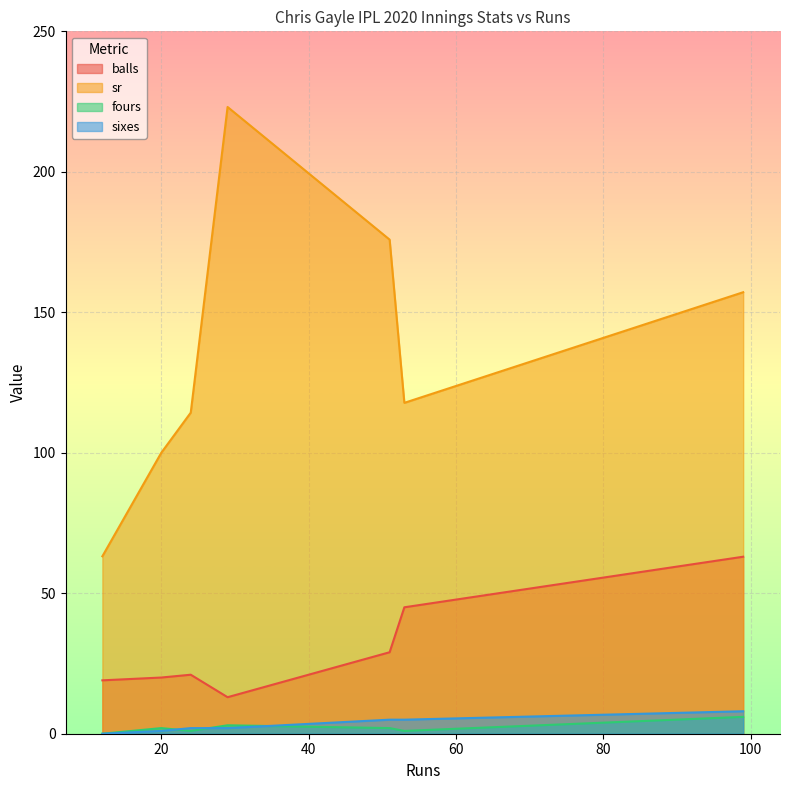

Which series changed the most between 99 and 24?

sr